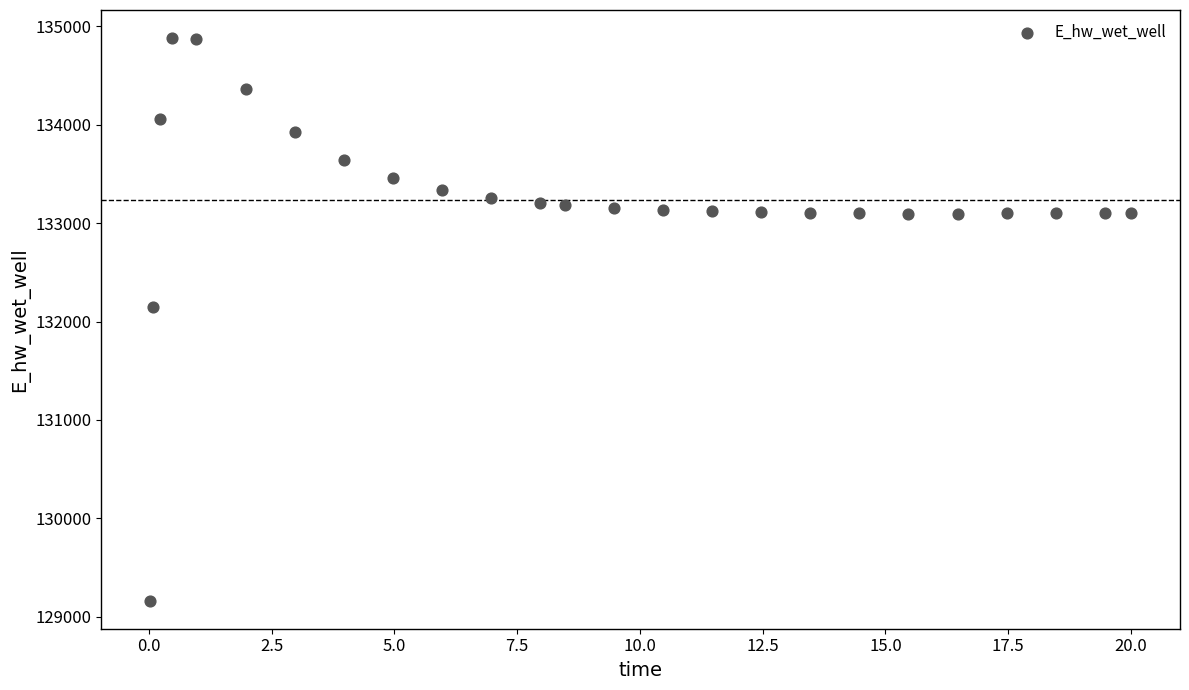

What Y value in the scatter plot is closest to 132021?

132146.6